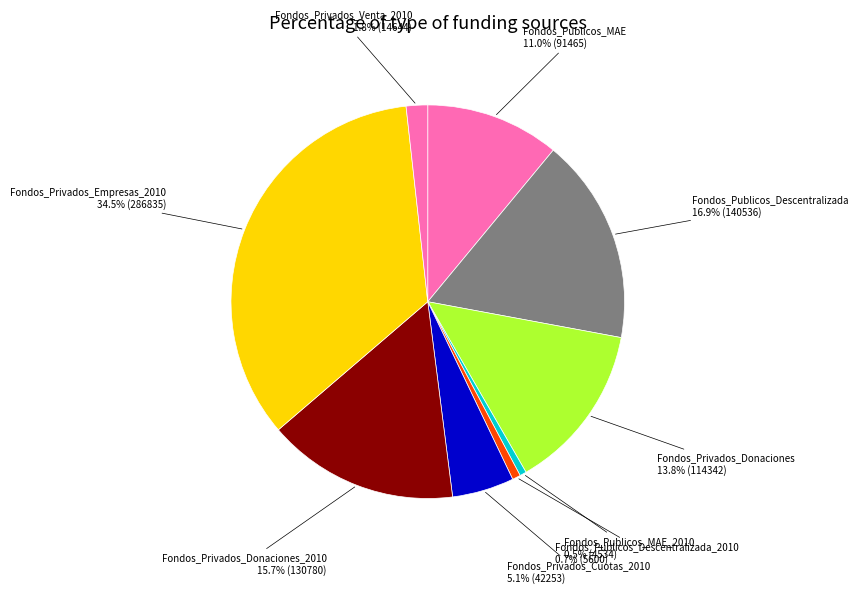

How many slices are in this pie chart?

9